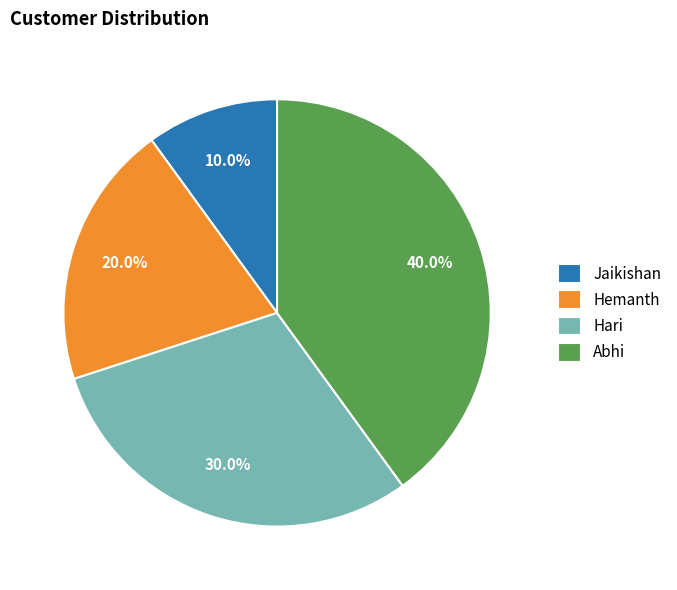

Which has a higher value, Hemanth or Hari?

Hari